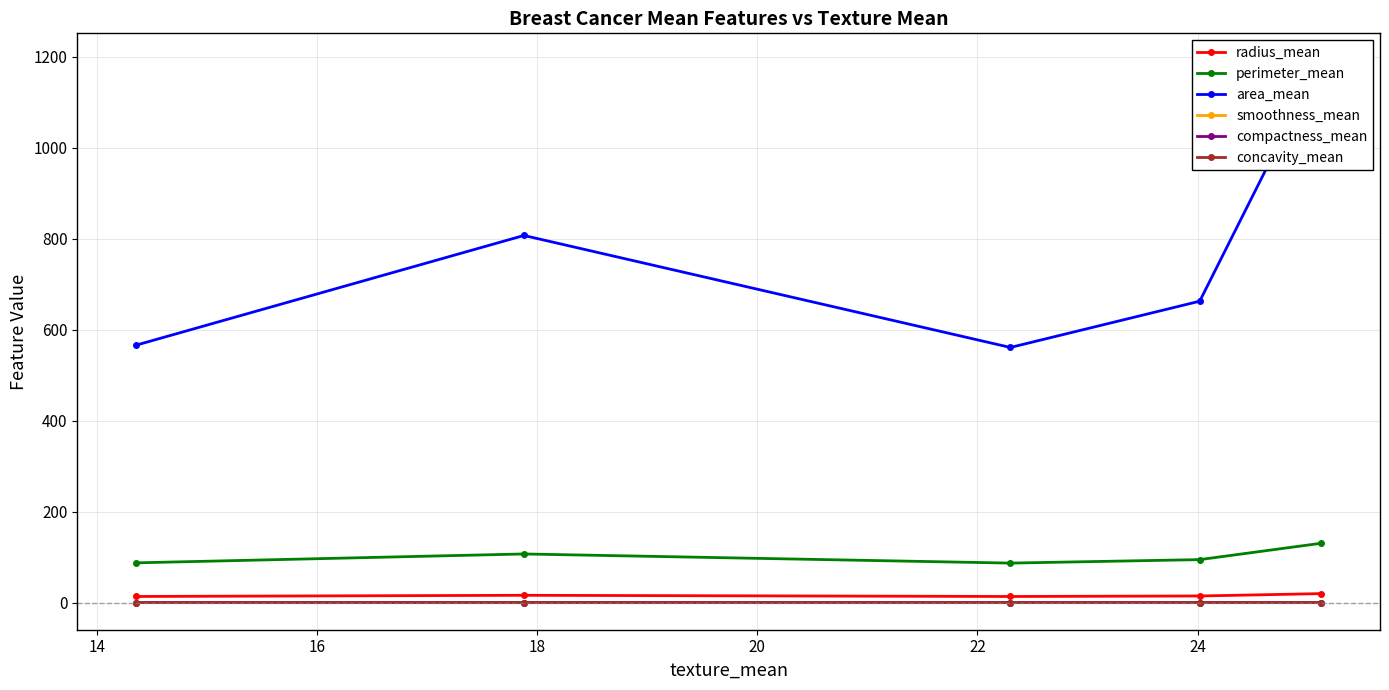

What is the highest value of the compactness_mean series?

0.2